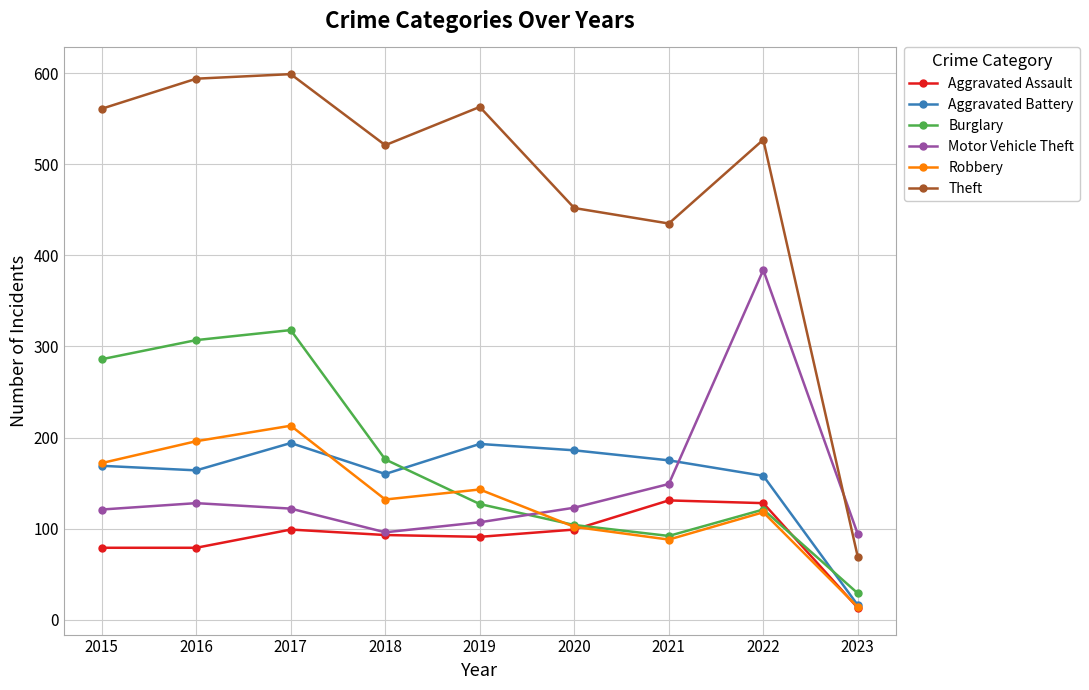

At which category does Aggravated Battery reach its first local peak?

2017